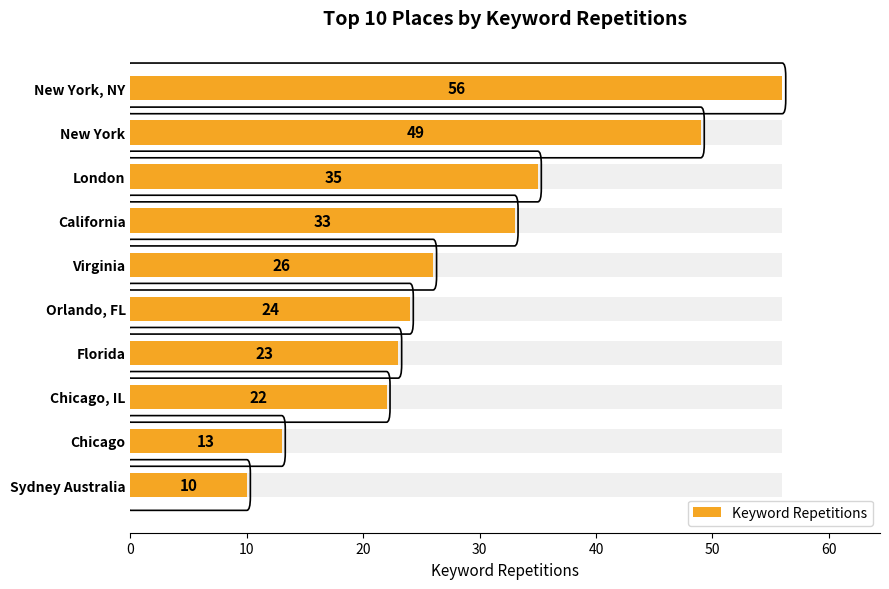

Count the number of values greater than 26.

4